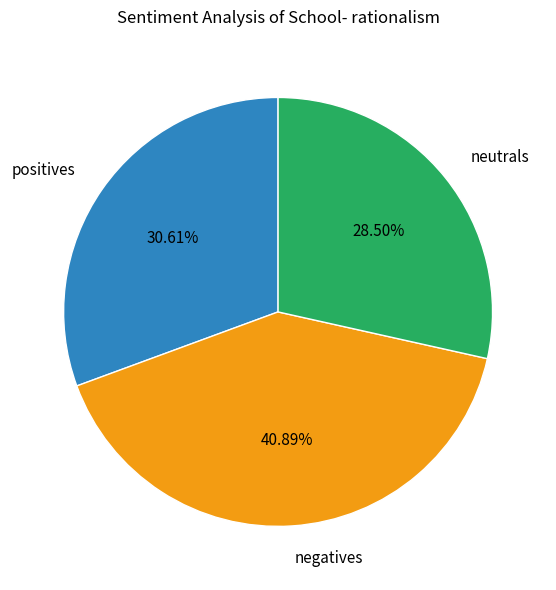

Combined, do neutrals and negatives account for over 50%?

Yes